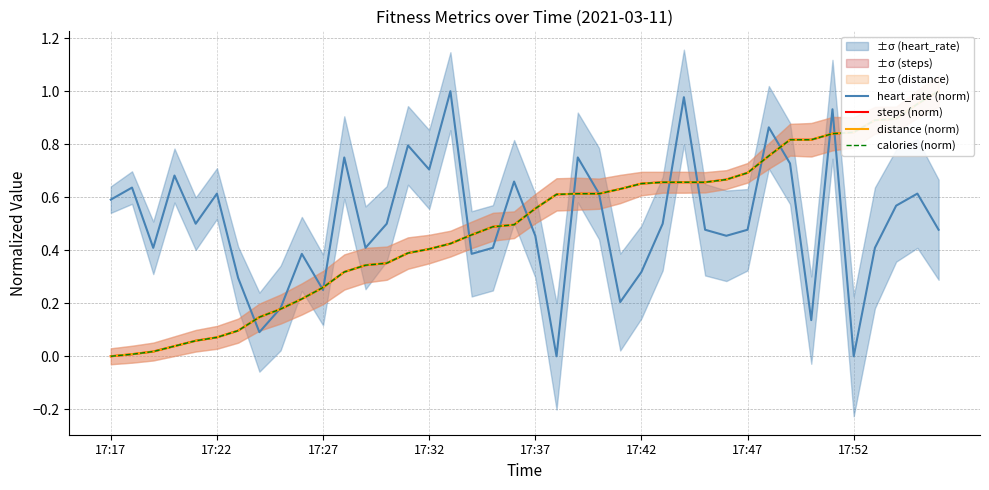

What is the difference between the maximum and second lowest values in the calories (norm) series?

1.0